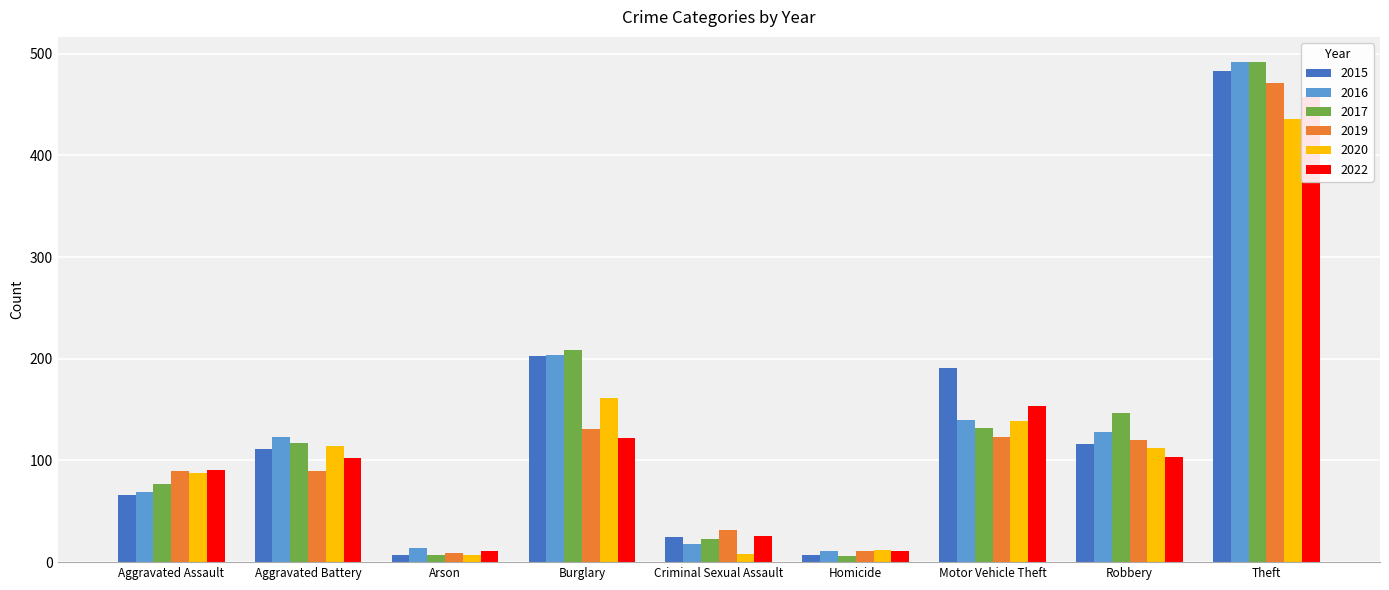

What is the difference between the 2019 values at Robbery and Aggravated Battery?

30